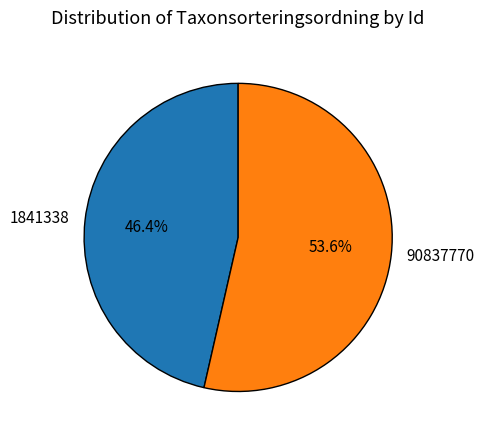

What percentage is the 90837770 slice, to the nearest percent?

54%